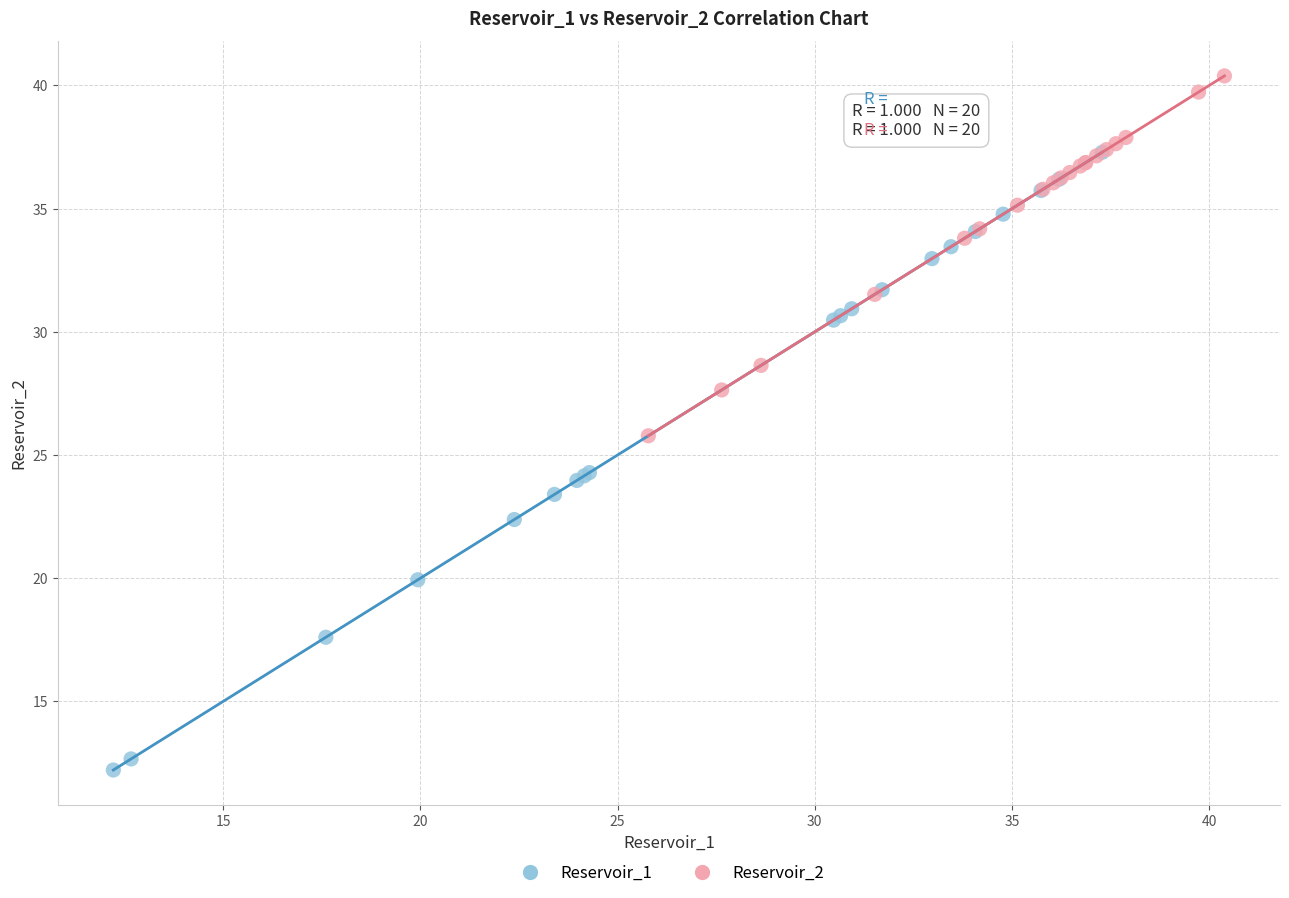

Which series reaches the minimum Y coordinate?

Reservoir_1